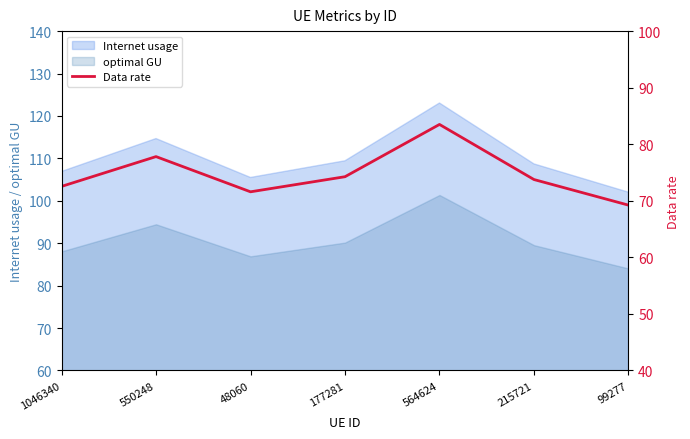

What is the difference between the maximum and minimum values?

14.3